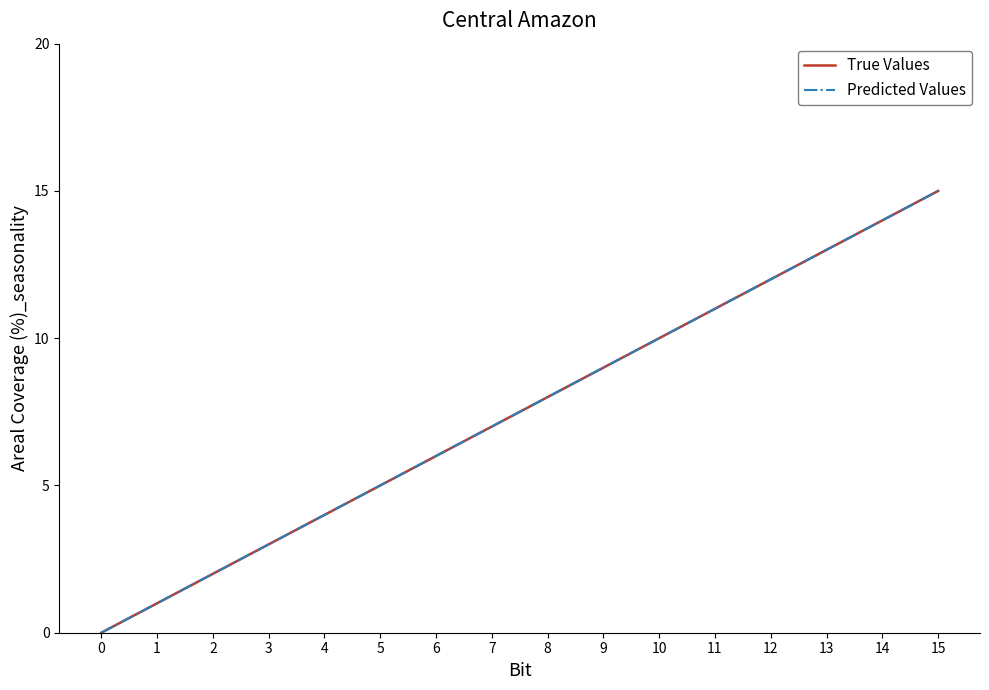

True or false: True Values has a value of 9 at 9.

True